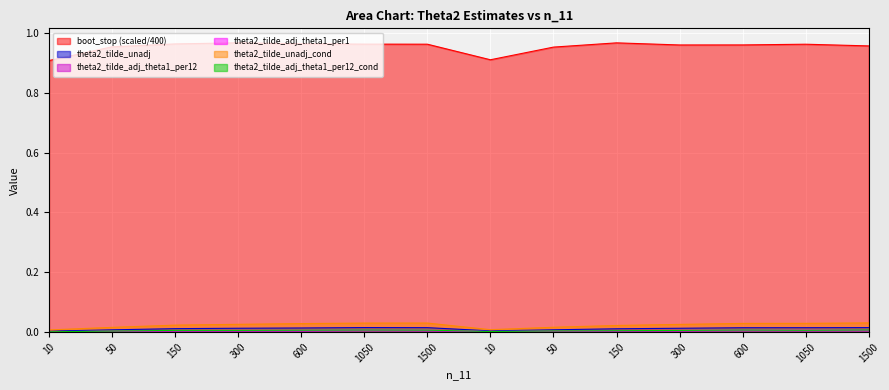

What is the difference between the highest and lowest values at 600?

1.0